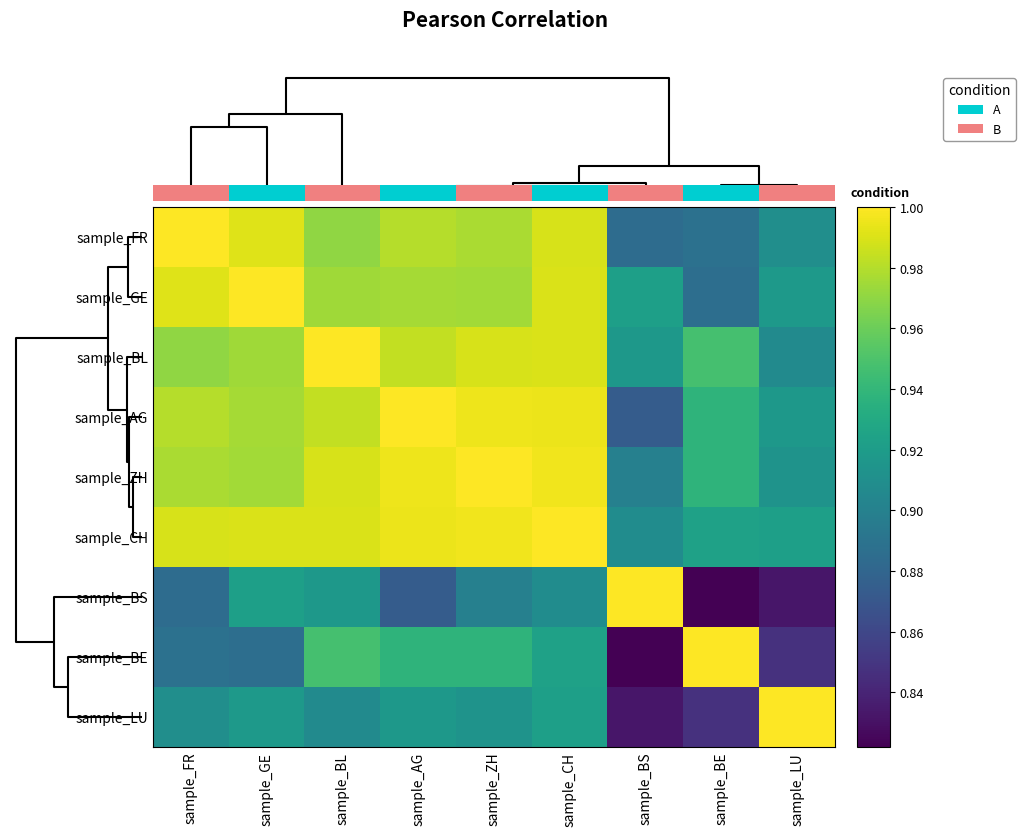

Count the number of categories in the chart.

9